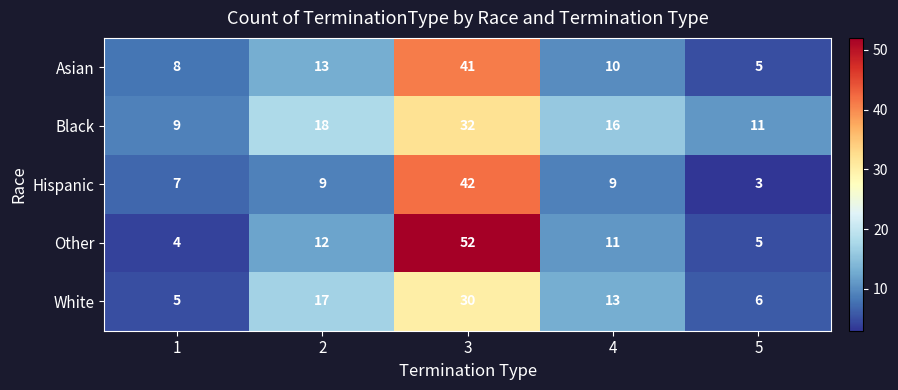

True or false: Other has a value of 7 at 5.

False